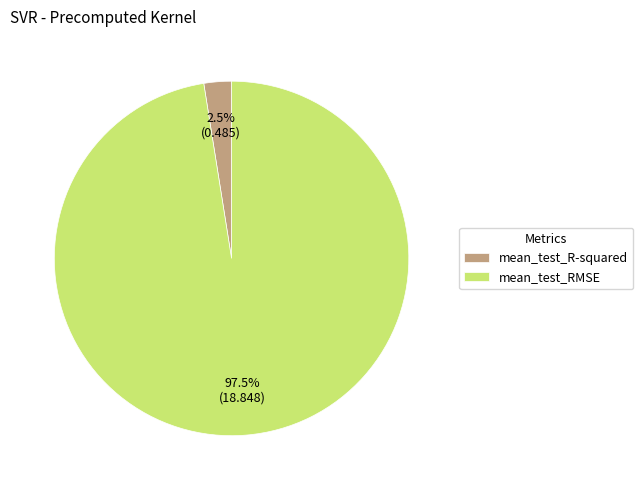

To the nearest percent, what is the difference between the mean_test_RMSE and mean_test_R-squared slice percentages?

95%